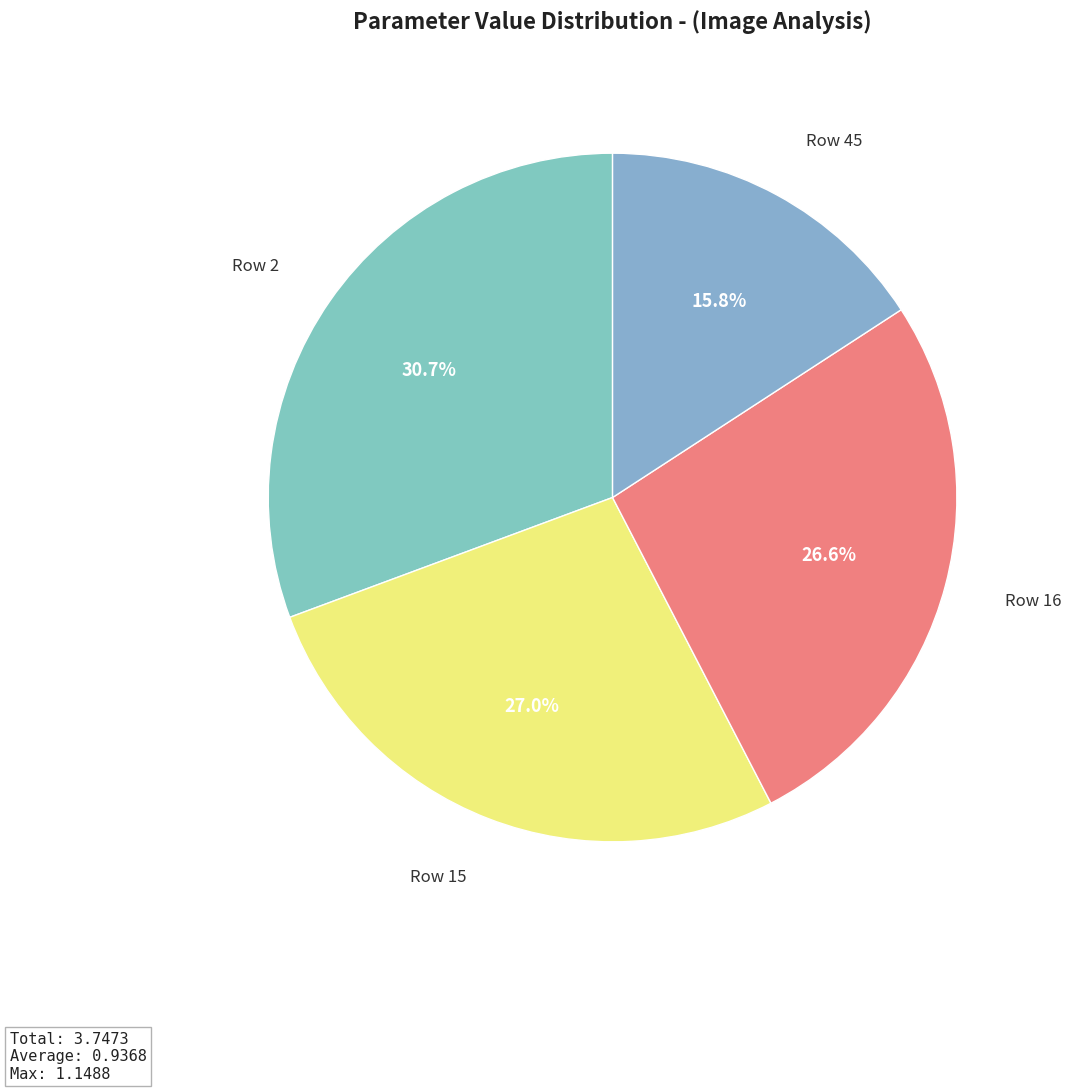

How many segments does this pie chart have?

4